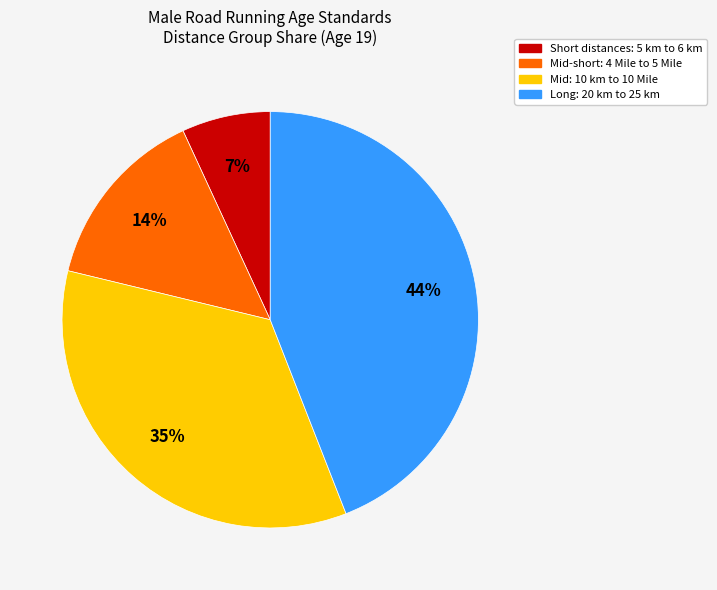

To the nearest percent, what is the average slice percentage?

25%